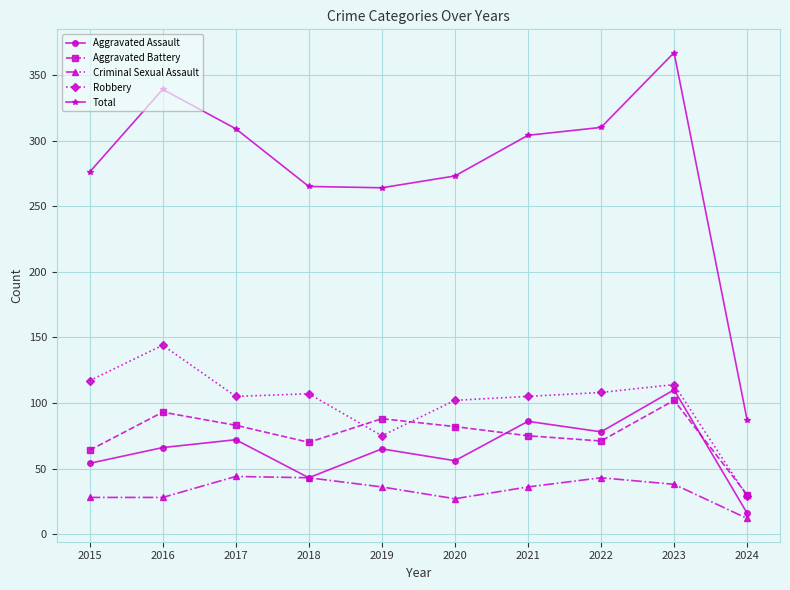

How many interior local valleys does the Aggravated Assault series have?

3